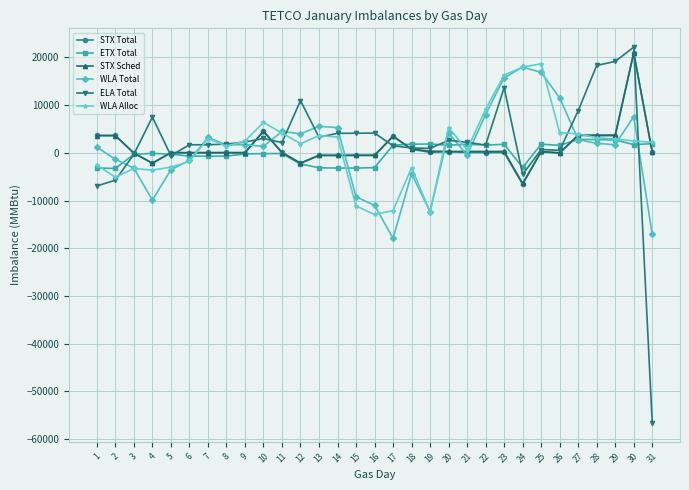

True or false: WLA Total and ELA Total intersect in this chart.

True